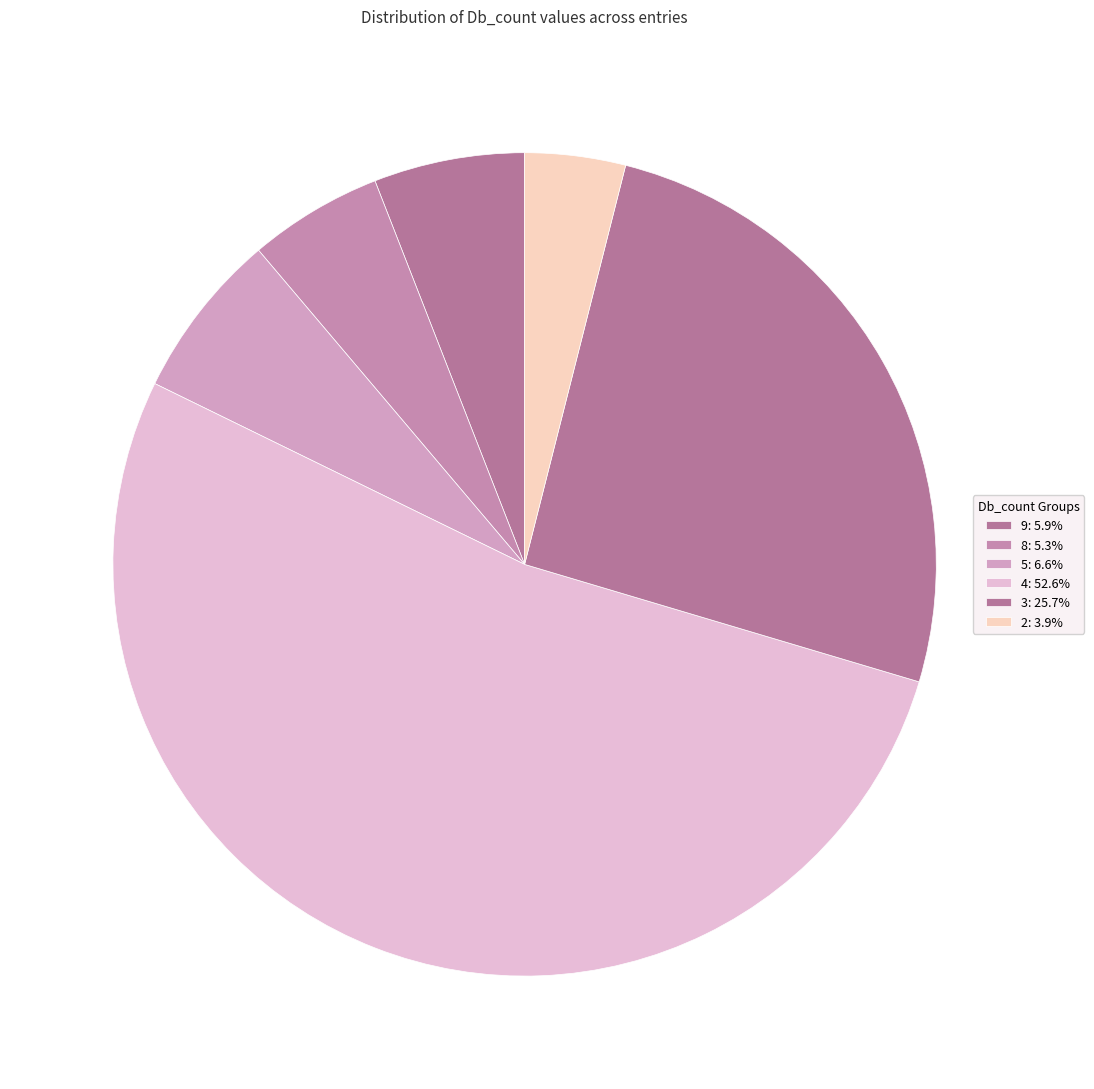

Which slice is the largest?

Db_count_4